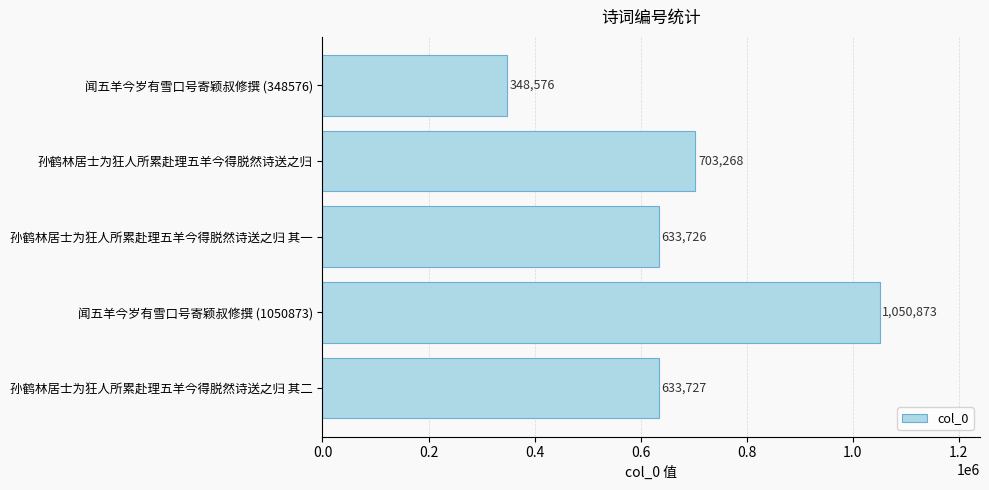

Reading bottom to top, what are all the values shown in this chart?

633727	1050873	633726	703268	348576